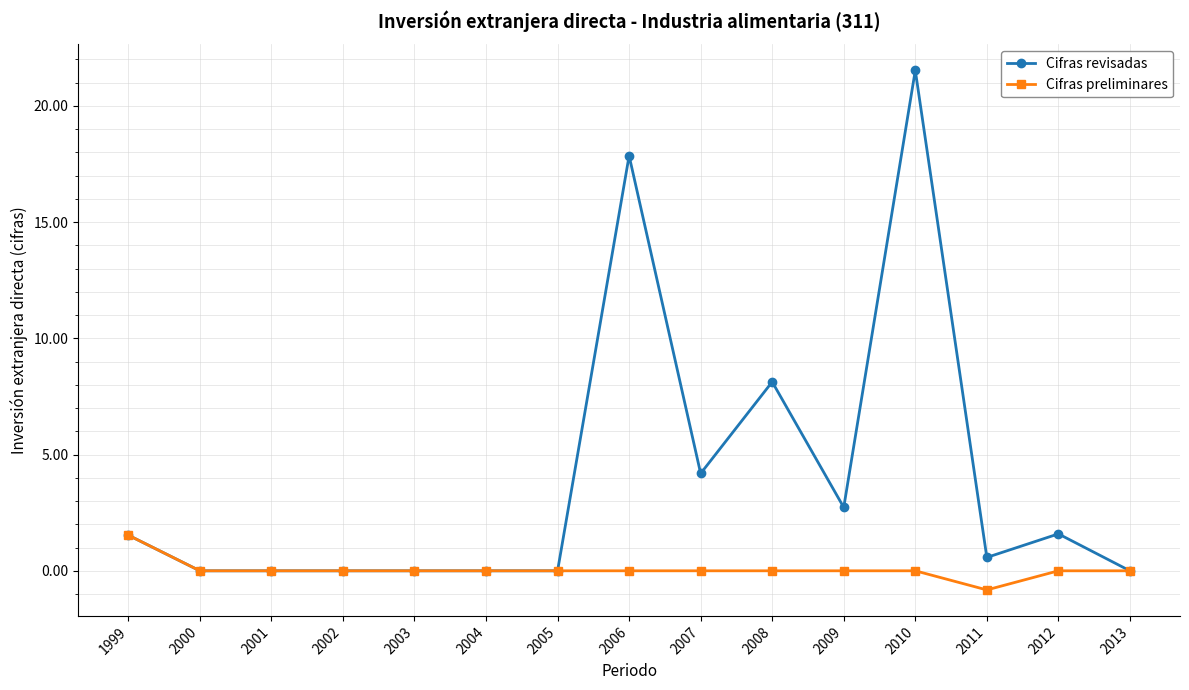

How many lines are shown in the chart?

2